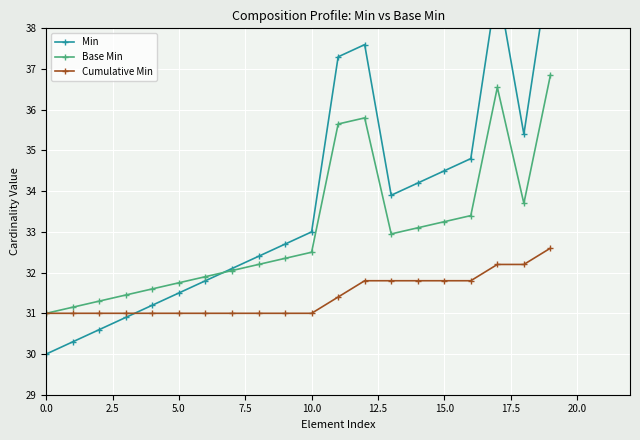

True or false: Cumulative Min and Base Min intersect in this chart.

False